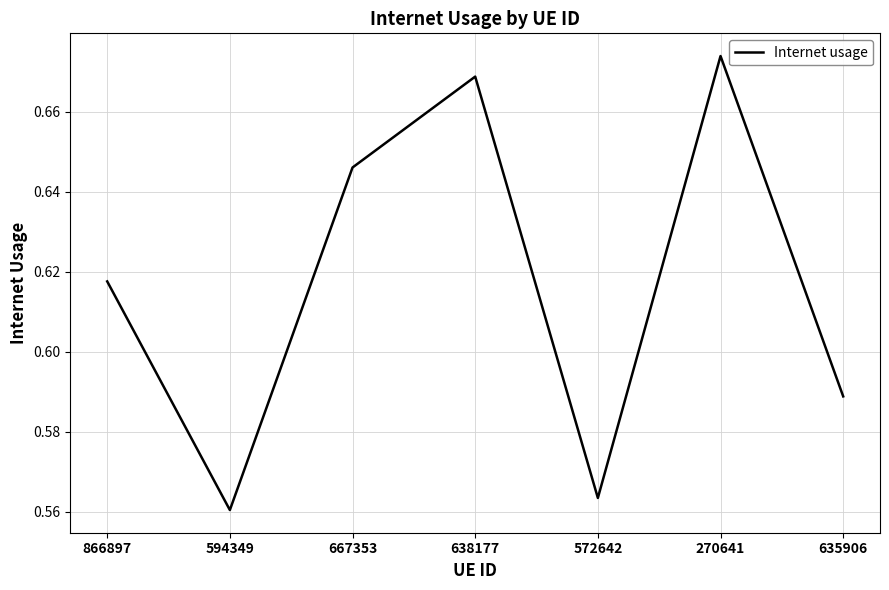

List the labels in order of value, smallest first.

594349, 572642, 635906, 866897, 667353, 638177, 270641